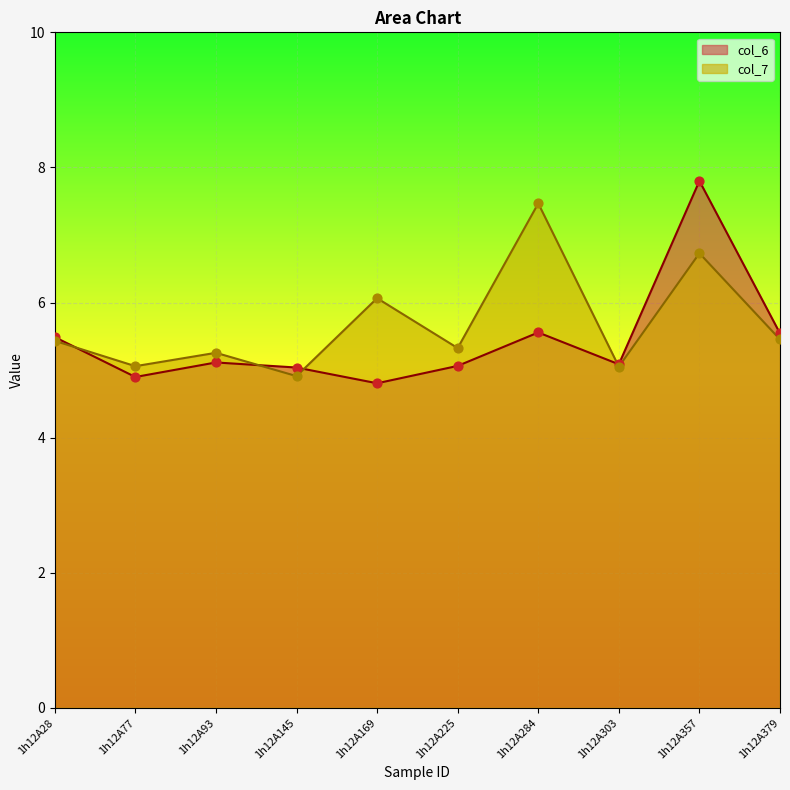

Which series reaches the minimum Y coordinate?

col_6